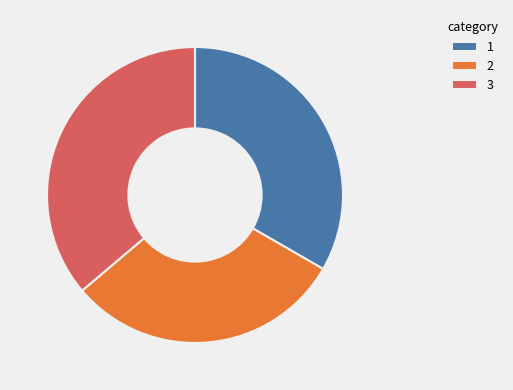

True or false: 1 accounts for 33% of the total.

True